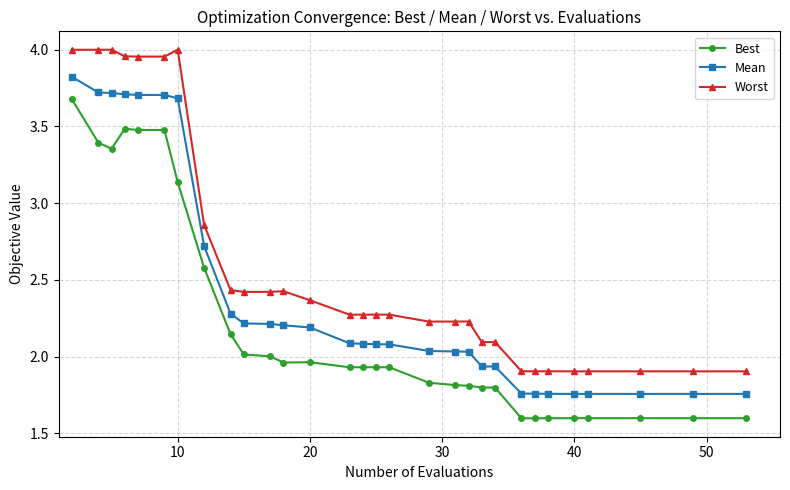

True or false: Best and Worst cross at least once.

False